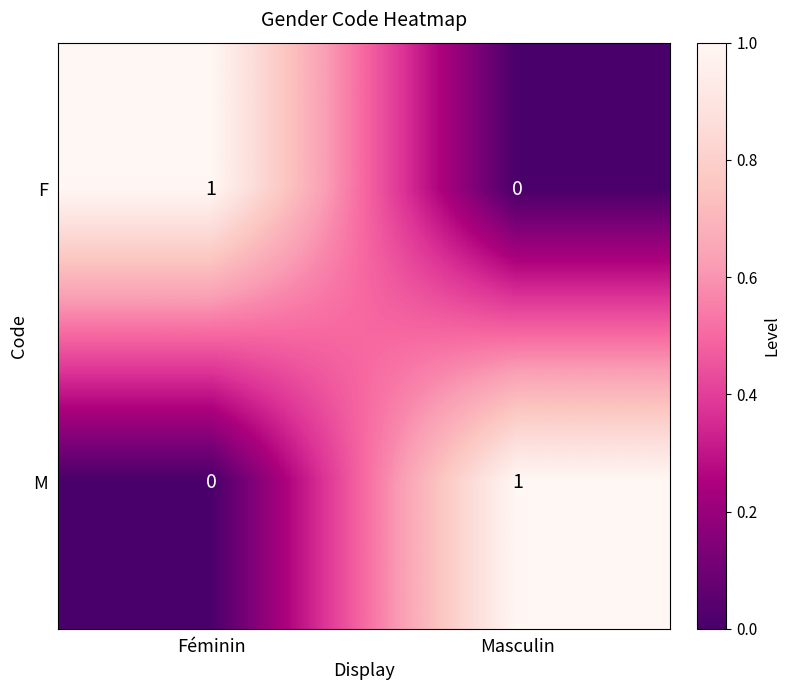

Is it true that F equals 1 at Féminin?

True